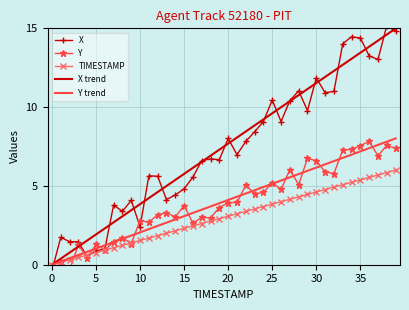

What are all the series names shown in the legend?

X, Y, TIMESTAMP, X trend, Y trend